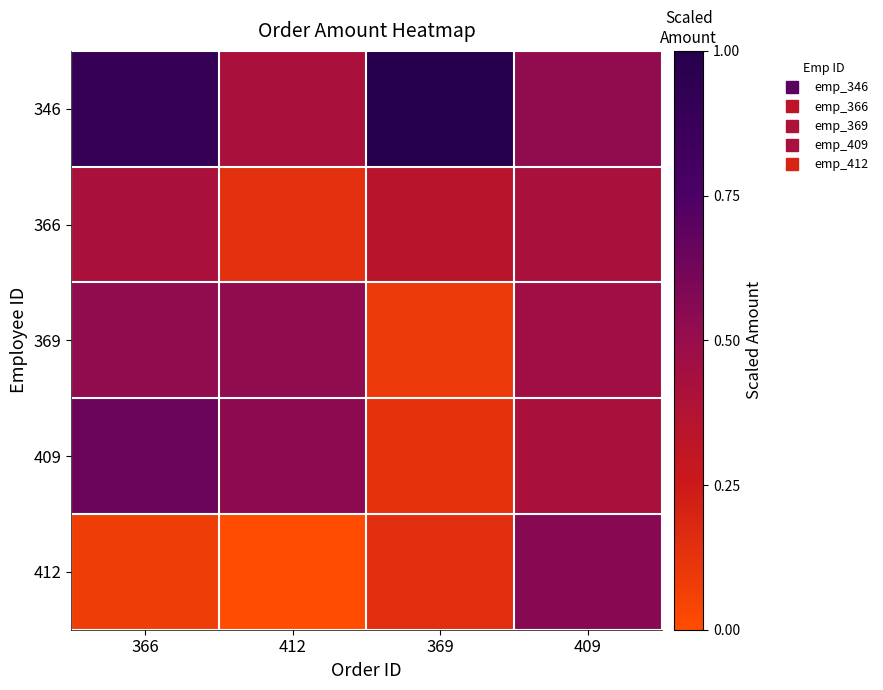

How many distinct data groups are displayed?

5